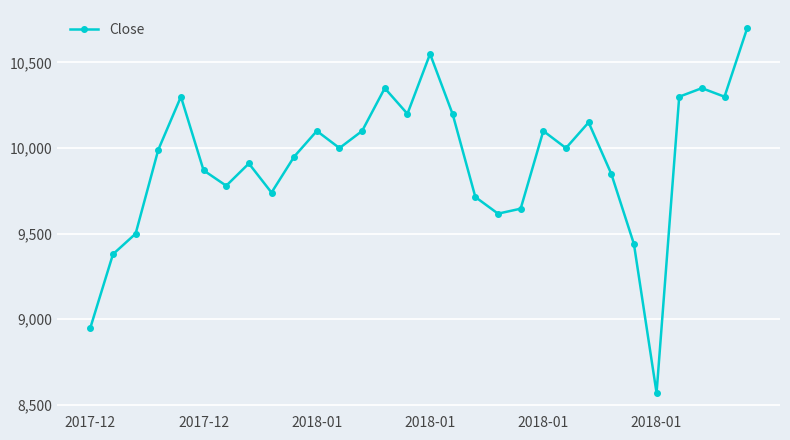

Count the number of data series in this chart.

1